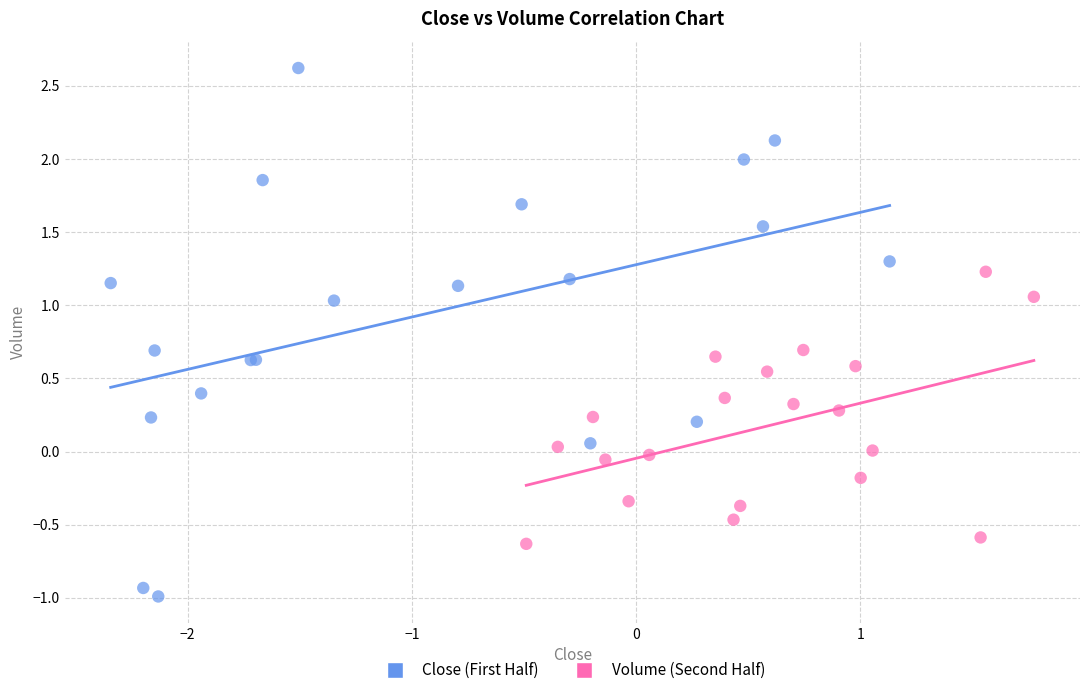

Which series has the widest spread of Y values?

Close (First Half)